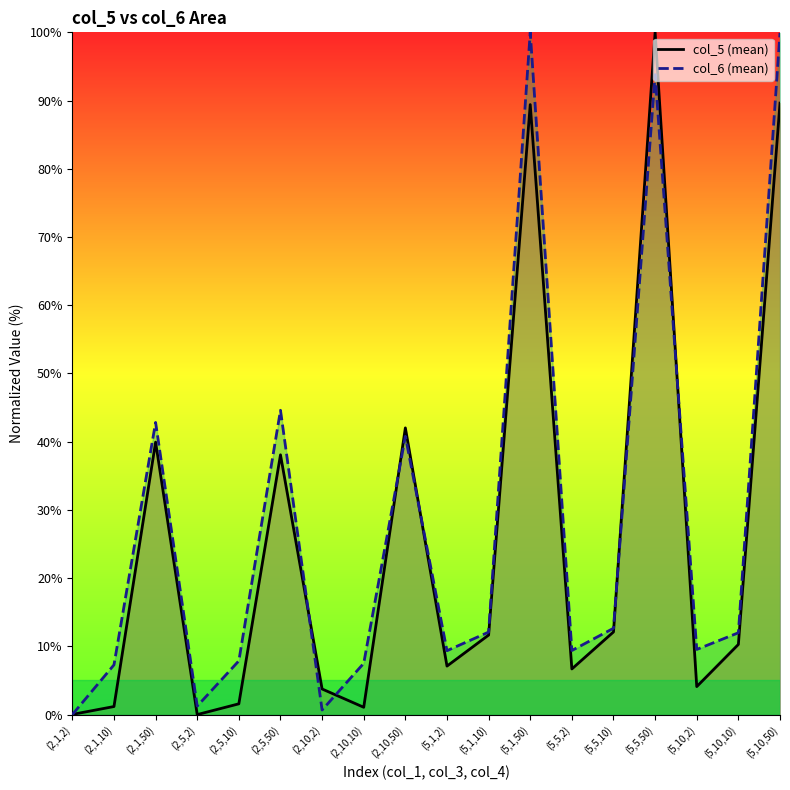

What is the difference between the maximum and minimum values in the col_6 (mean) series?

100.0